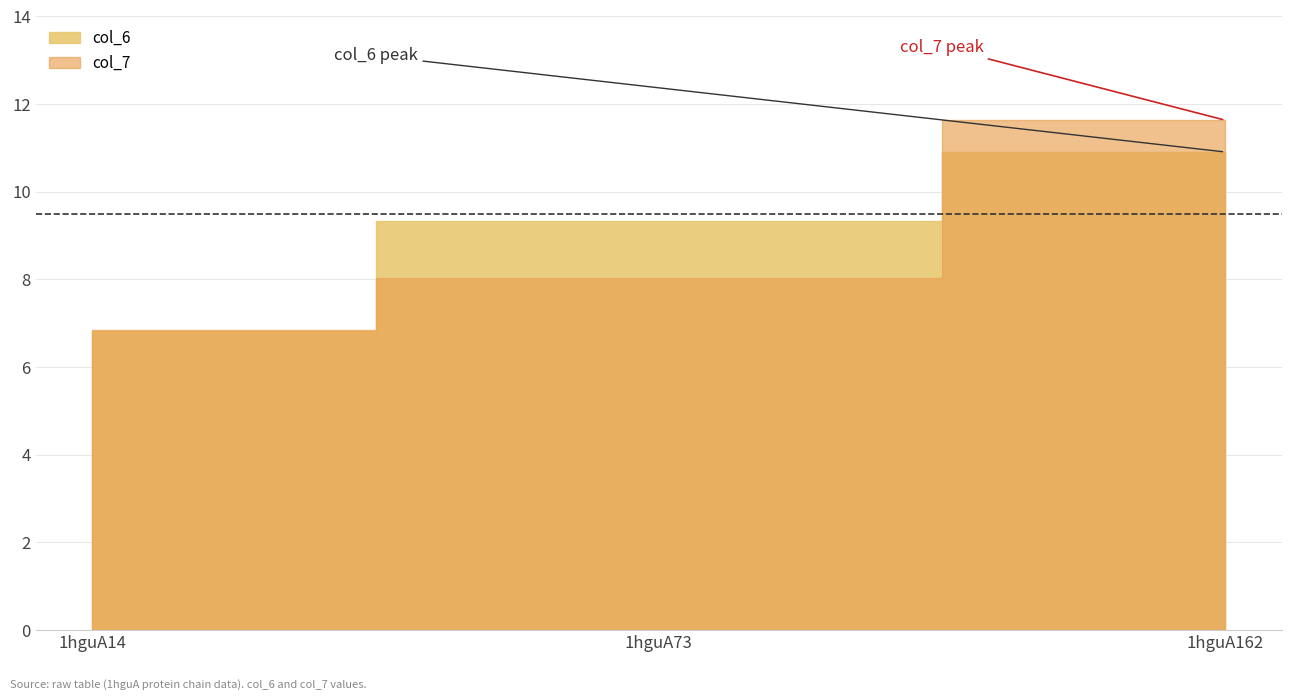

Does the chart display data point markers on the line(s)?

No